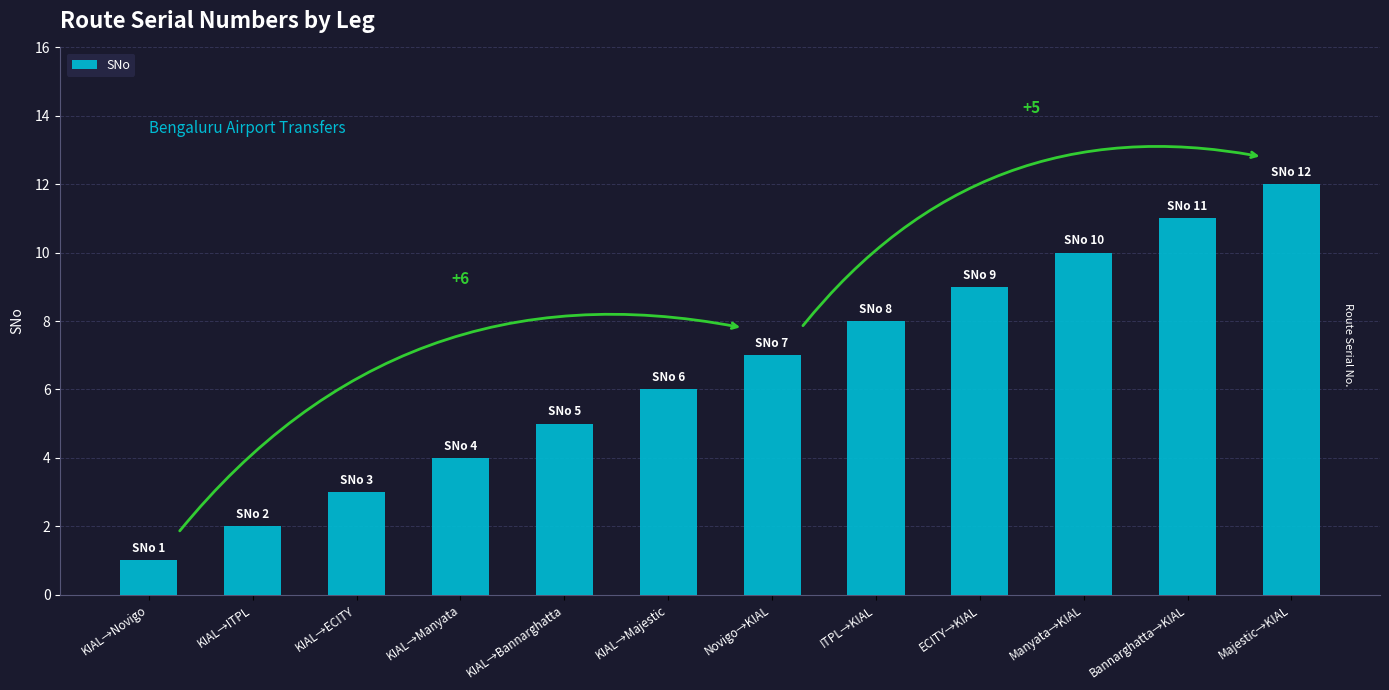

What is the sum of the values at KIAL→Manyata and Bannarghatta→KIAL?

15